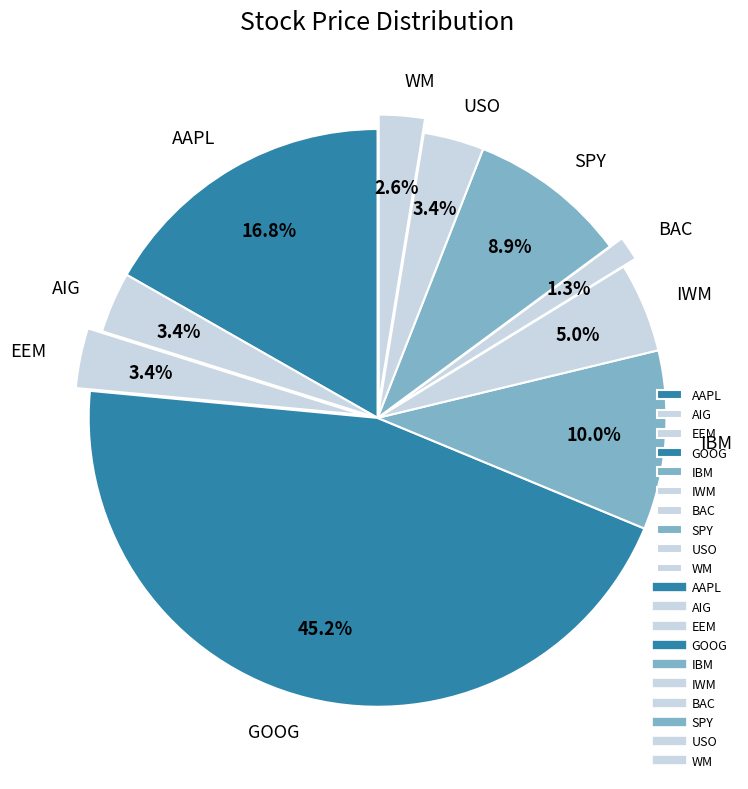

What is the total percentage of SPY and EEM?

12.3%